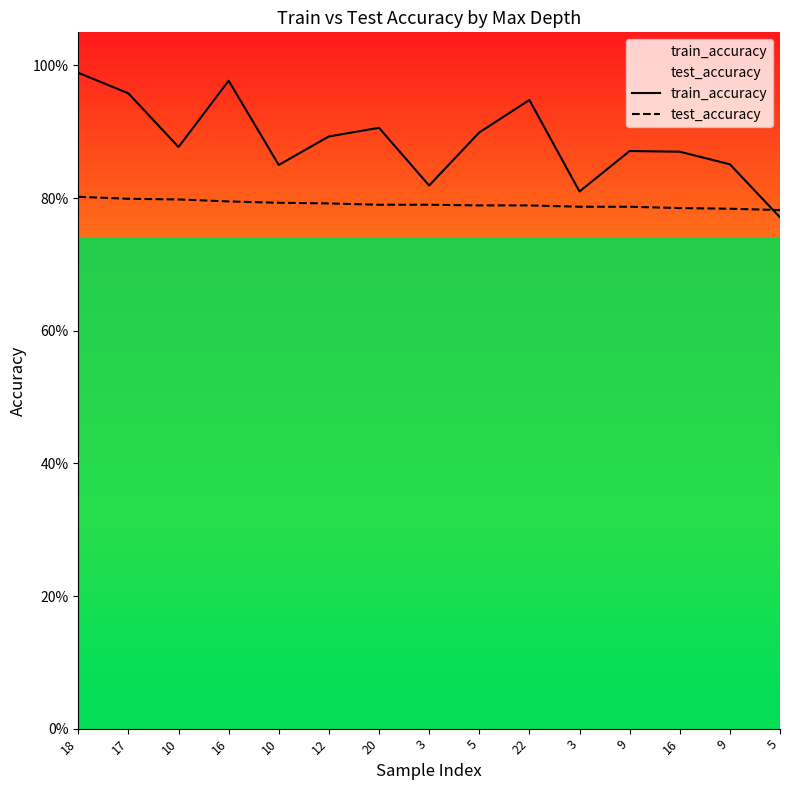

What are all the series names shown in the legend?

train_accuracy, test_accuracy